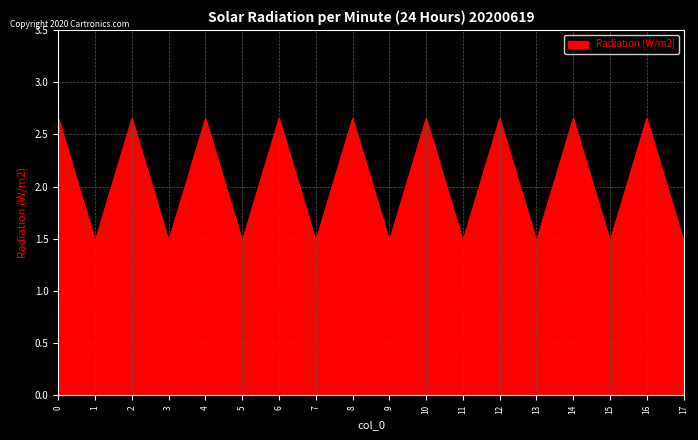

How many series are shown in this chart?

1